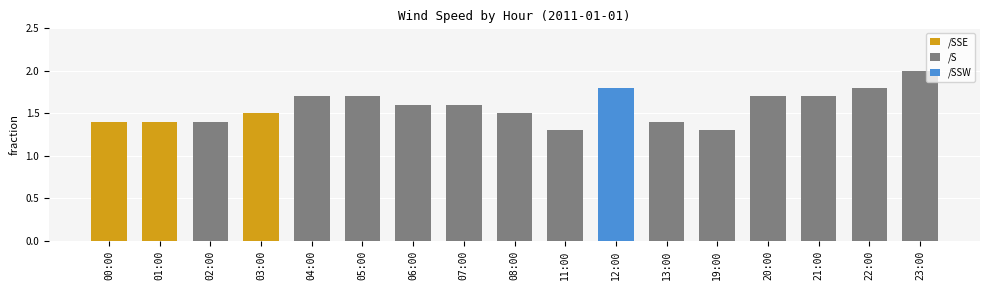

Are the bars grouped side by side (vs. stacked)?

No